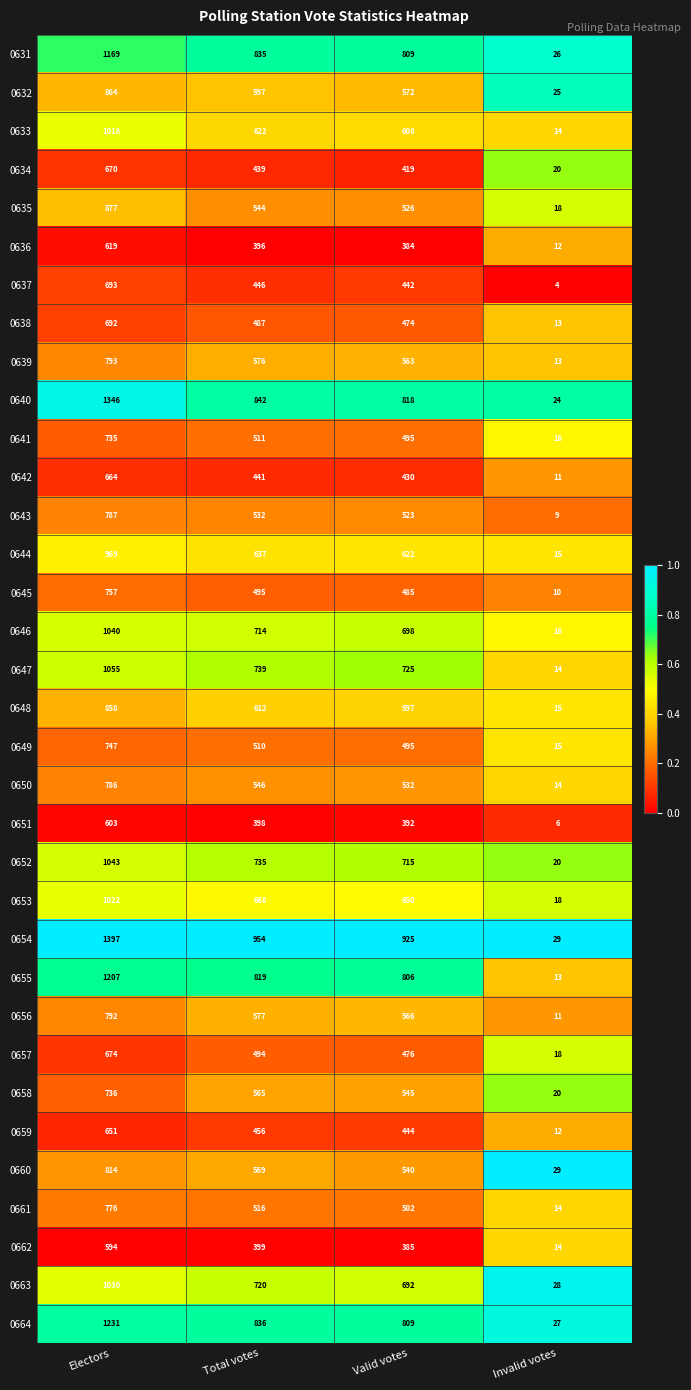

What is the total value across all series at Total votes?

20227